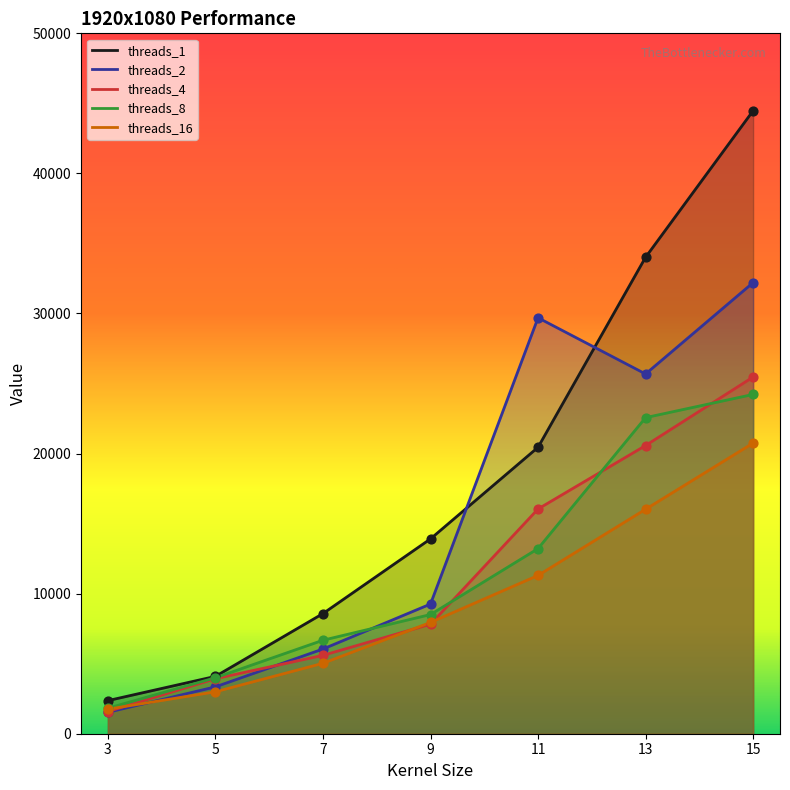

Which series reaches the maximum Y coordinate?

threads_1